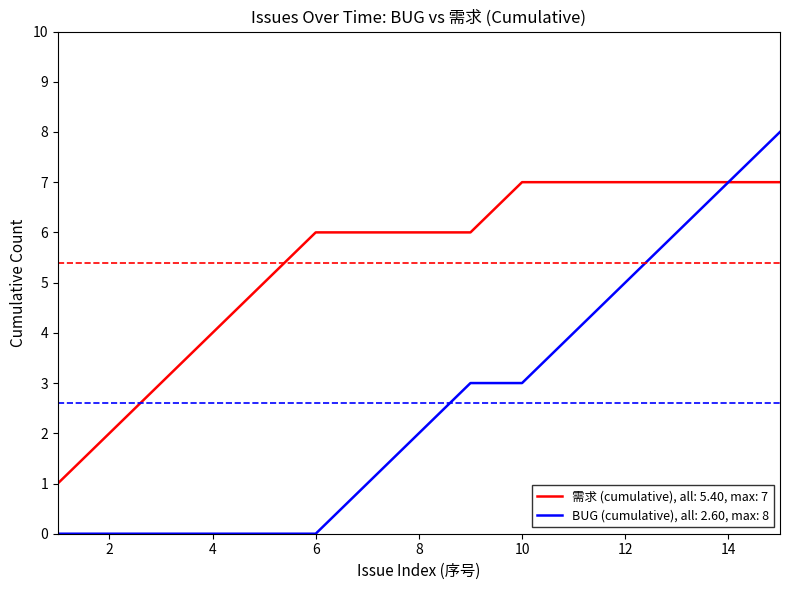

Rank the series by their average value, from lowest to highest.

BUG (cumulative), all: 2.60, max: 8, 需求 (cumulative), all: 5.40, max: 7